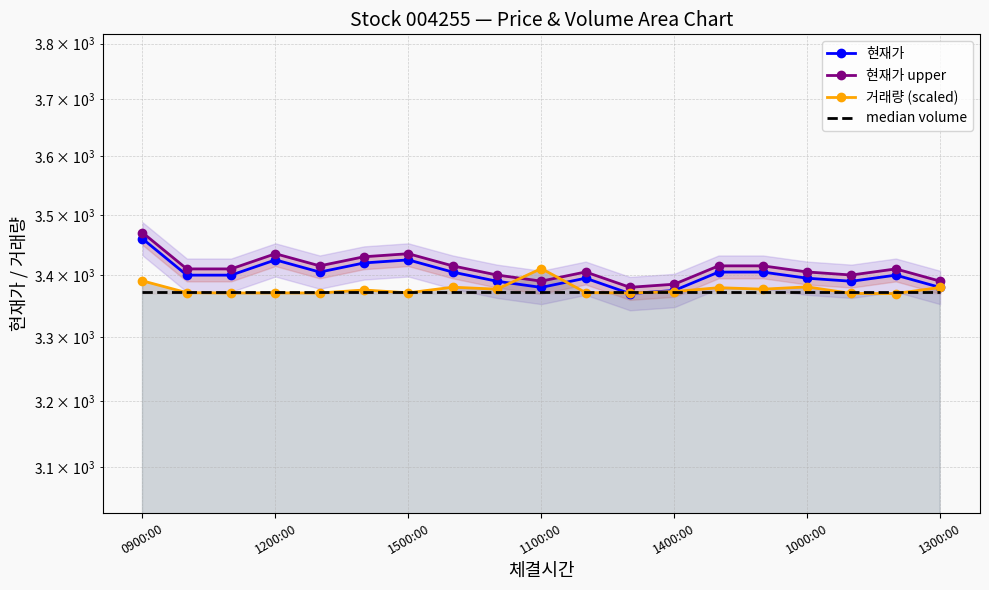

Reading left to right, what are all the values shown in this chart?

현재가: 3460.0	3400.0	3400.0	3425.0	3405.0	3420.0	3425.0	3405.0	3390.0	3380.0	3395.0	3370.0	3375.0	3405.0	3405.0	3395.0	3390.0	3400.0	3380.0
현재가 upper: 3470.2	3410.2	3410.2	3435.2	3415.2	3430.2	3435.2	3415.2	3400.2	3390.2	3405.2	3380.2	3385.2	3415.2	3415.2	3405.2	3400.2	3410.2	3390.2
거래량 (scaled): 3390.7	3371.5	3371.0	3371.1	3370.9	3375.8	3371.2	3380.3	3377.1	3410.8	3371.6	3370.9	3373.3	3379.5	3377.2	3380.8	3370.2	3370.0	3380.0
median volume: 3373.3	3373.3	3373.3	3373.3	3373.3	3373.3	3373.3	3373.3	3373.3	3373.3	3373.3	3373.3	3373.3	3373.3	3373.3	3373.3	3373.3	3373.3	3373.3